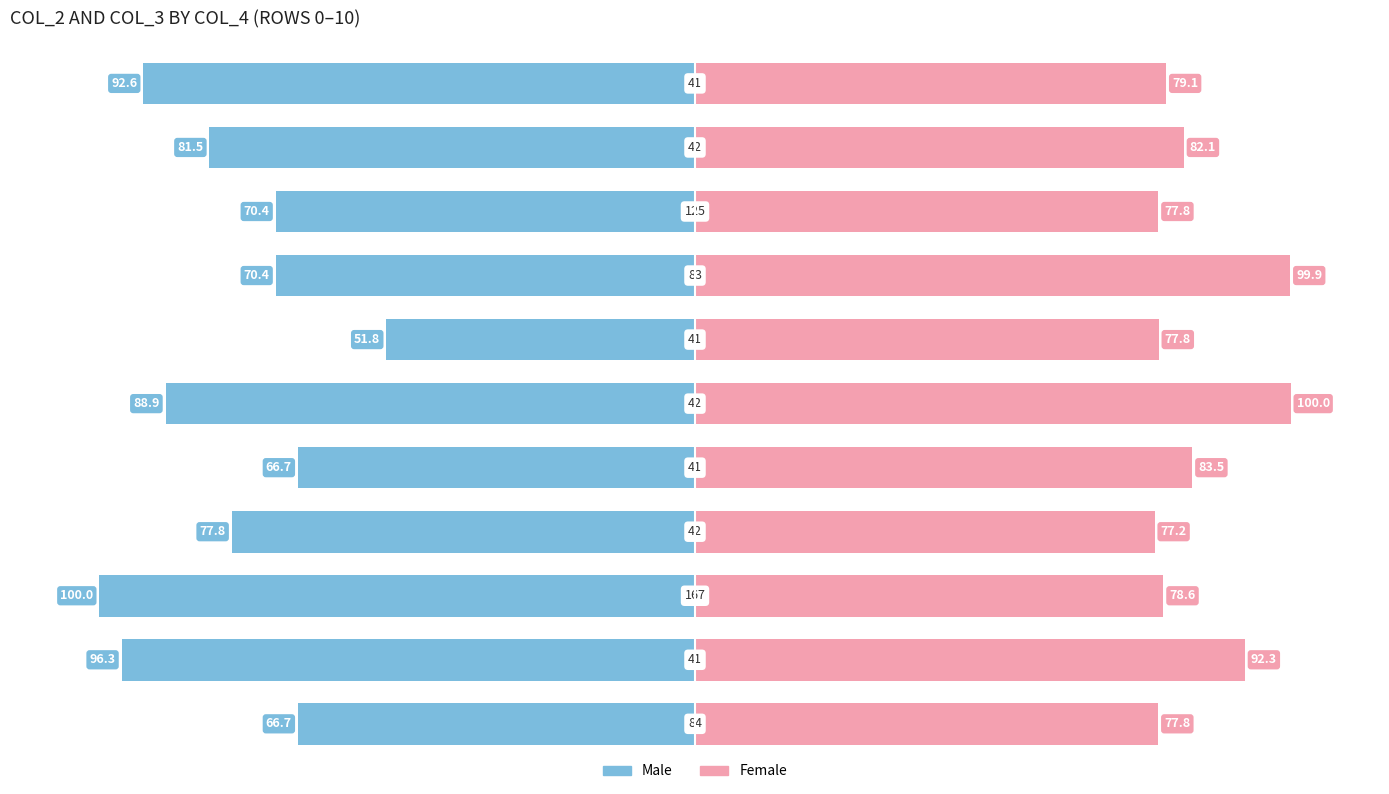

How many data points in Male are less than -77?

6